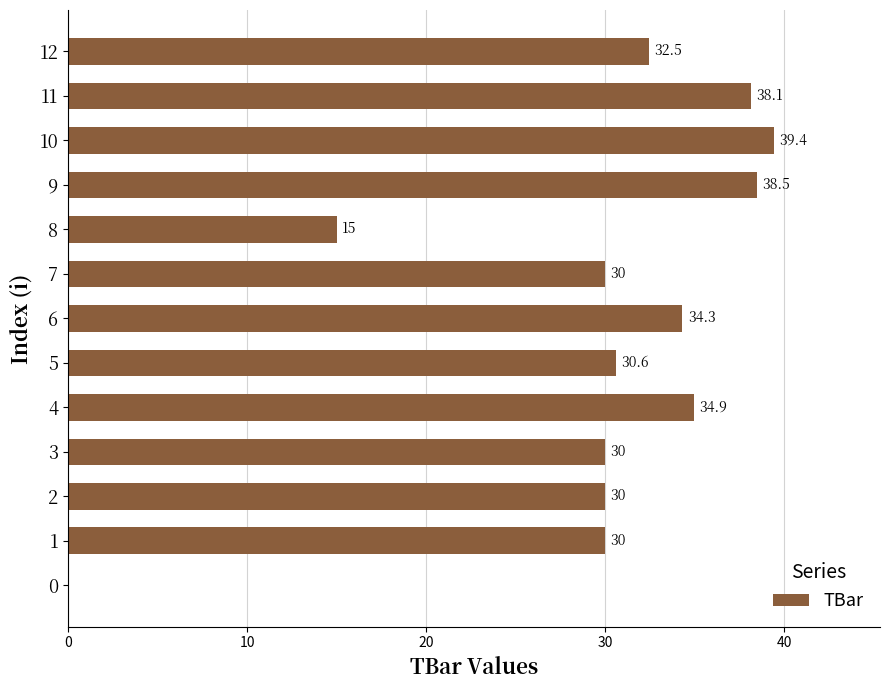

Reading top to bottom, list all the values displayed in this chart.

12=32.5	11=38.1	10=39.4	9=38.5	8=15.0	7=30.0	6=34.3	5=30.6	4=34.9	3=30.0	2=30.0	1=30.0	0=0.0